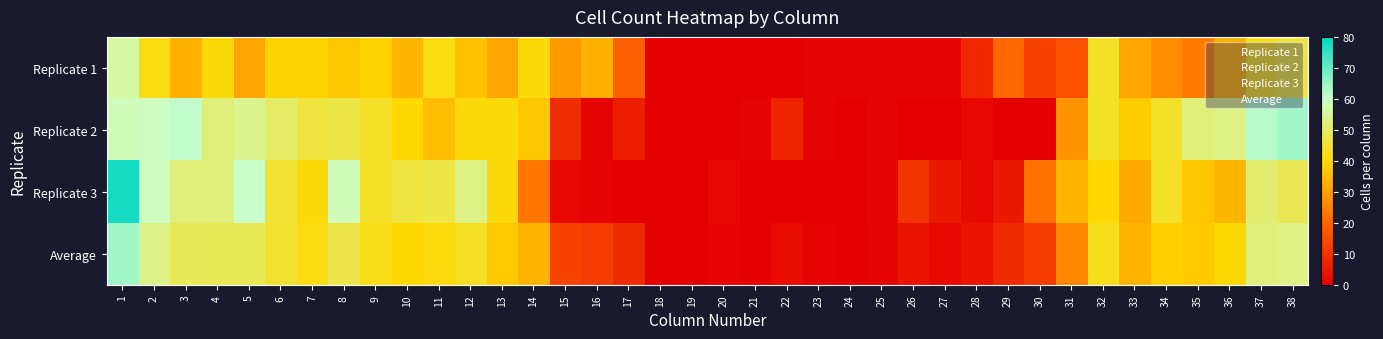

How many data points does each series have?

38